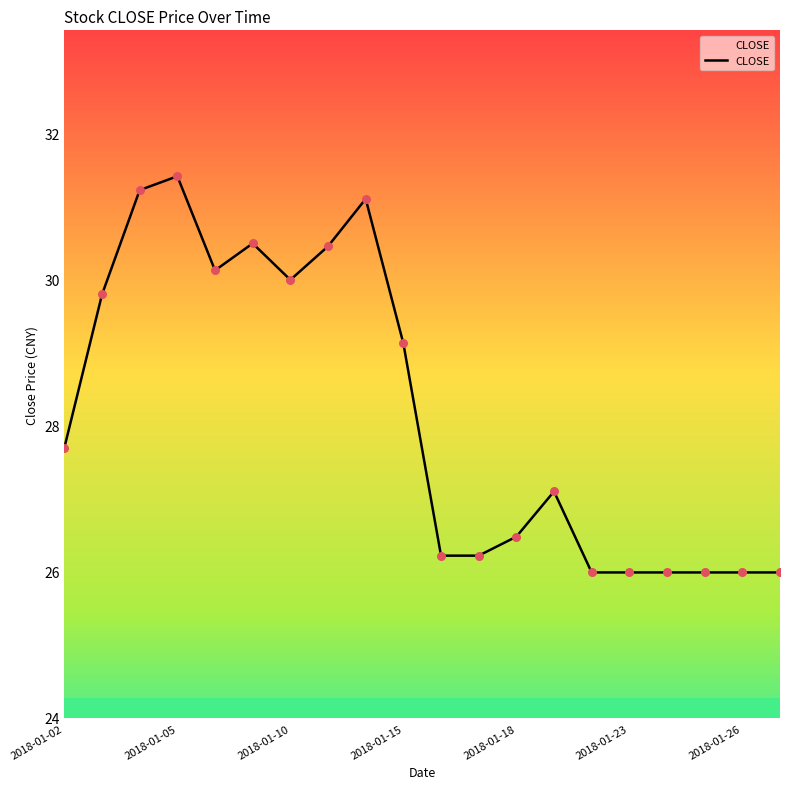

What is the greatest value displayed?

31.4